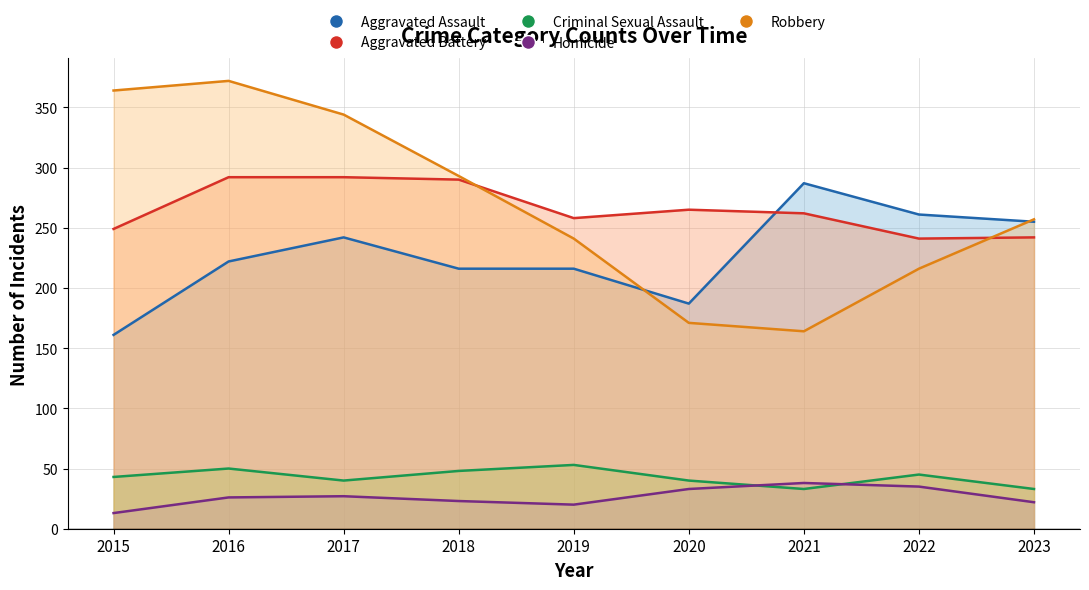

Which series has the widest spread of values?

Robbery